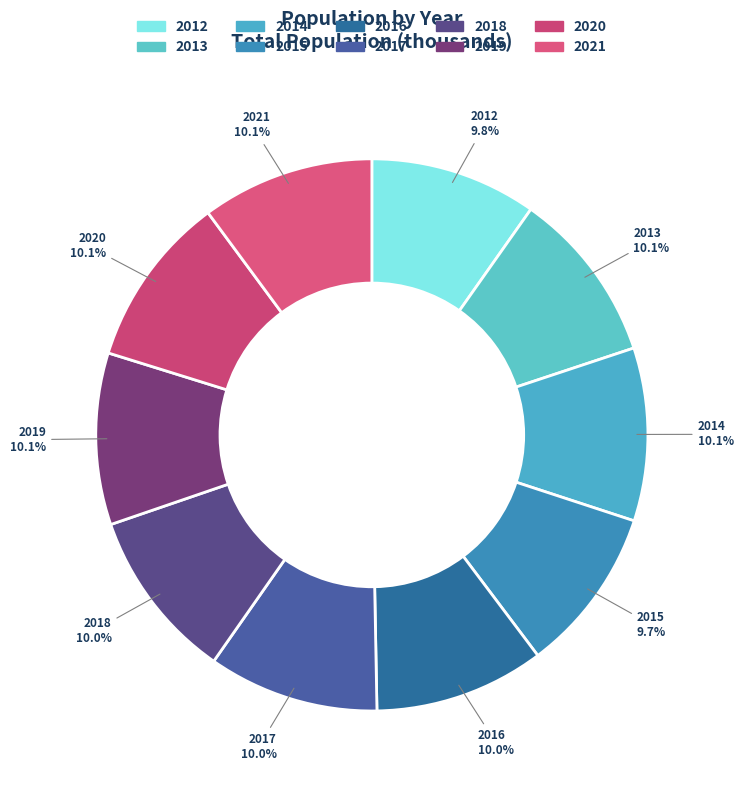

To the nearest percent, what percentage of the pie is 2020?

10%